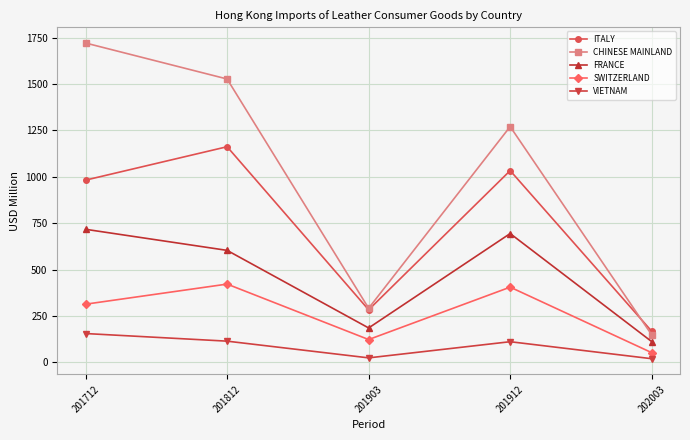

Which series has the largest total across all categories?

CHINESE MAINLAND